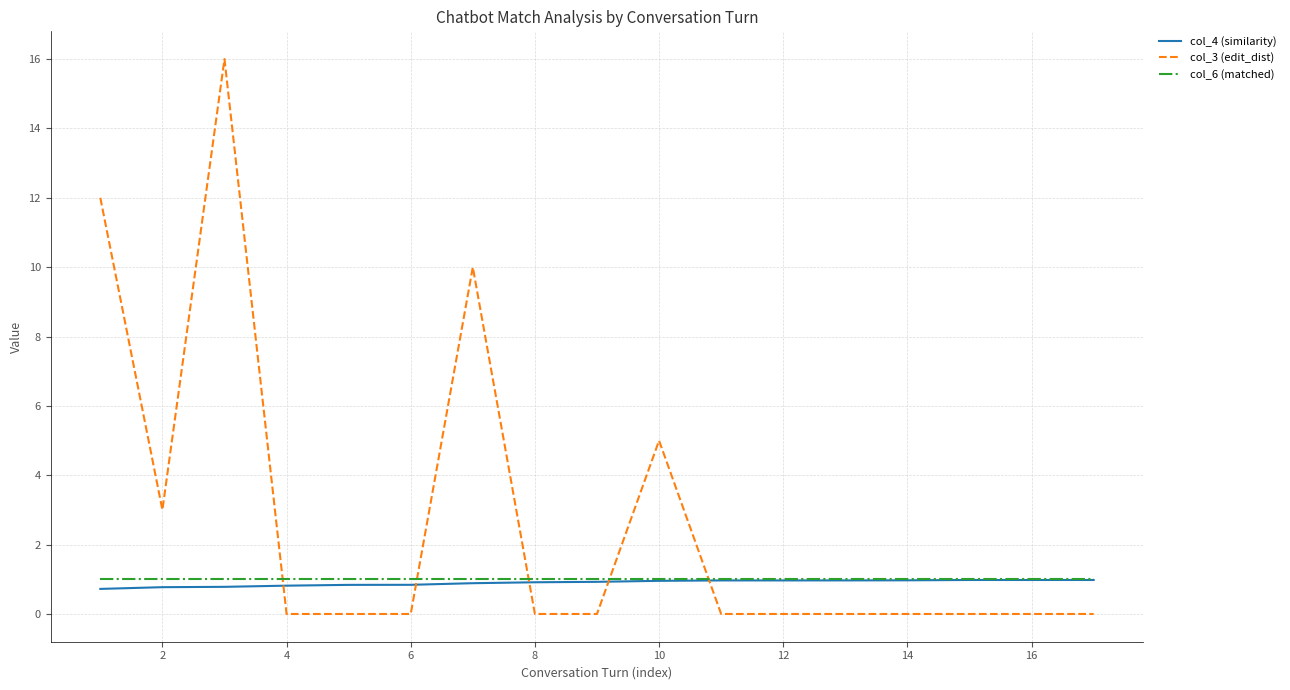

Which series has the largest total across all categories?

col_3 (edit_dist)